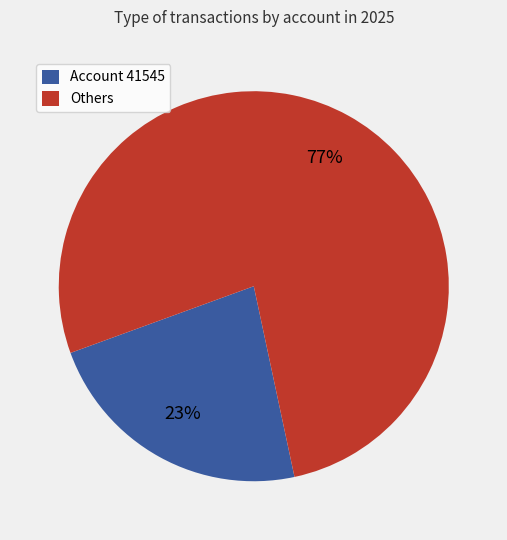

How many segments does this pie chart have?

2